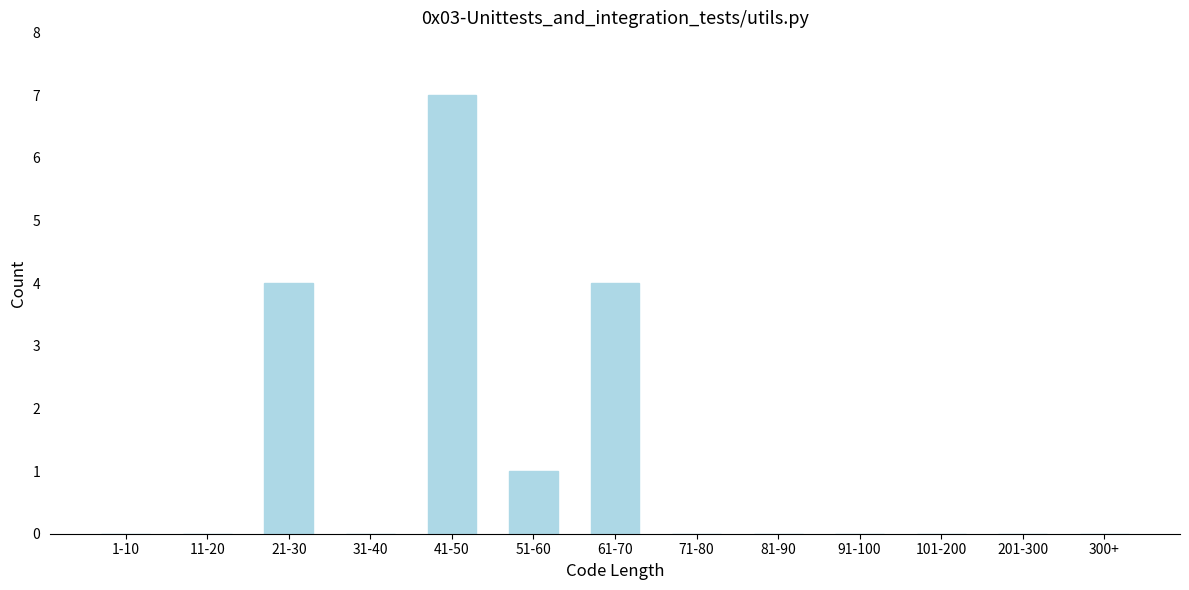

Reading left to right, transcribe all the data shown in this chart.

1-10=0	11-20=0	21-30=4	31-40=0	41-50=7	51-60=1	61-70=4	71-80=0	81-90=0	91-100=0	101-200=0	201-300=0	300+=0